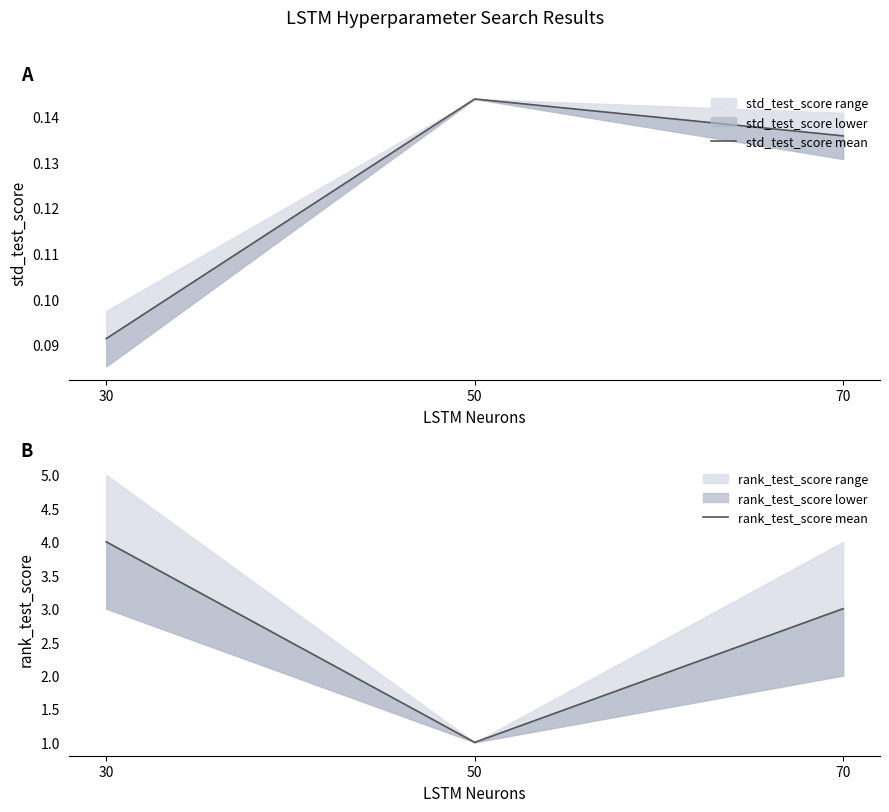

Reading right to left, list all the values displayed in this chart.

std_test_score mean: 70=0.1	50=0.1	30=0.1
rank_test_score mean: 70=3.0	50=1.0	30=4.0